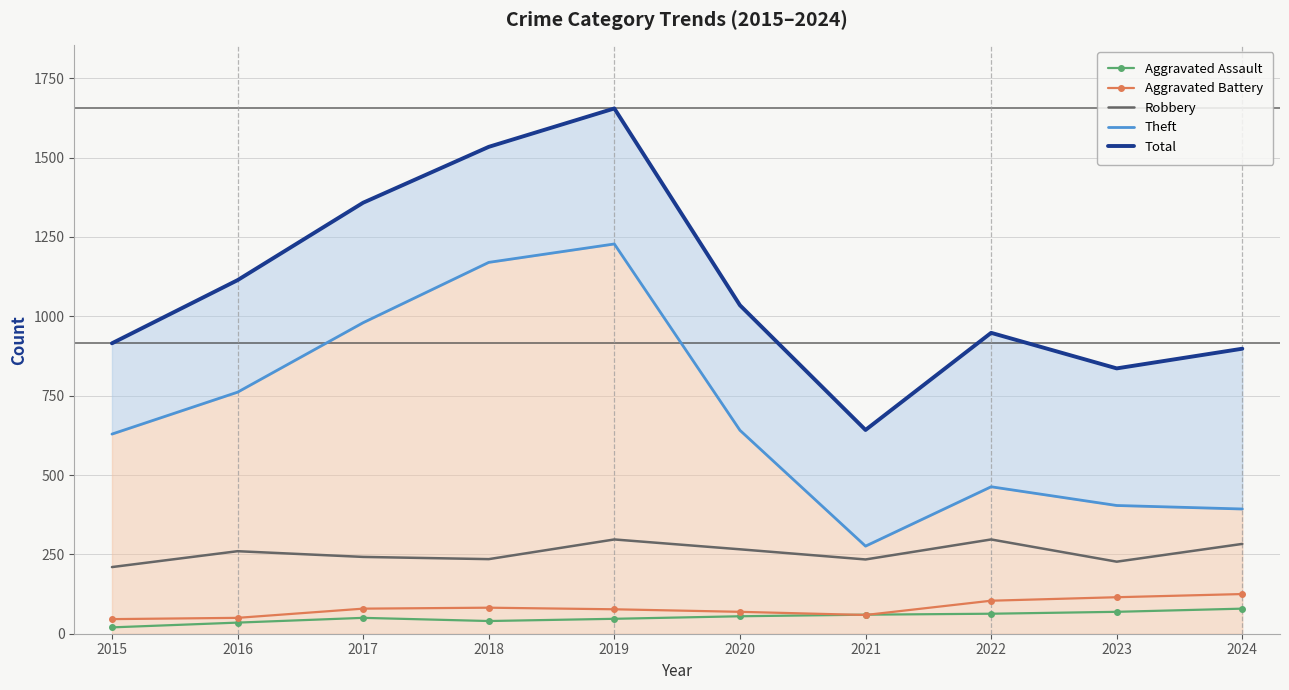

List the labels in order of Total value, smallest first.

2021, 2023, 2024, 2015, 2022, 2020, 2016, 2017, 2018, 2019